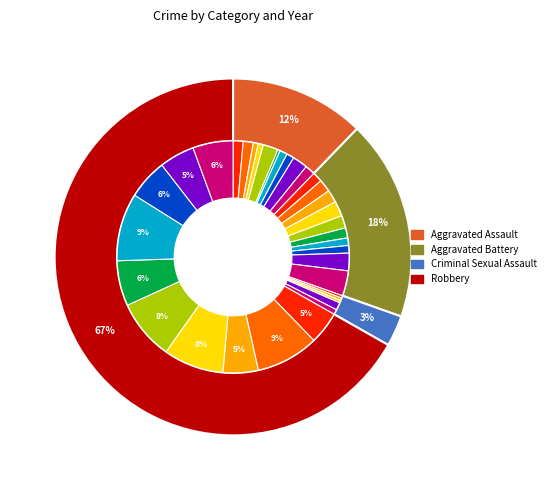

To the nearest percent, what is the difference between the 2015 and 2018 slice percentages?

4%